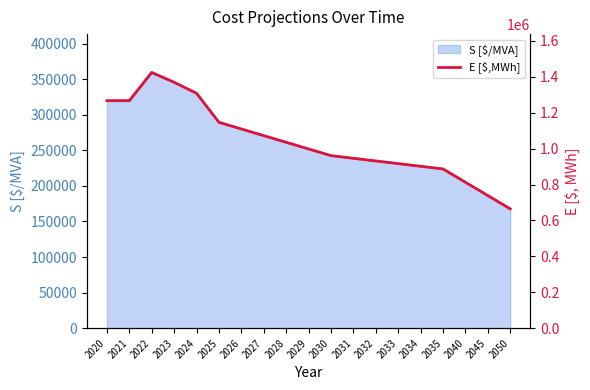

What is the average value?

1040101.2